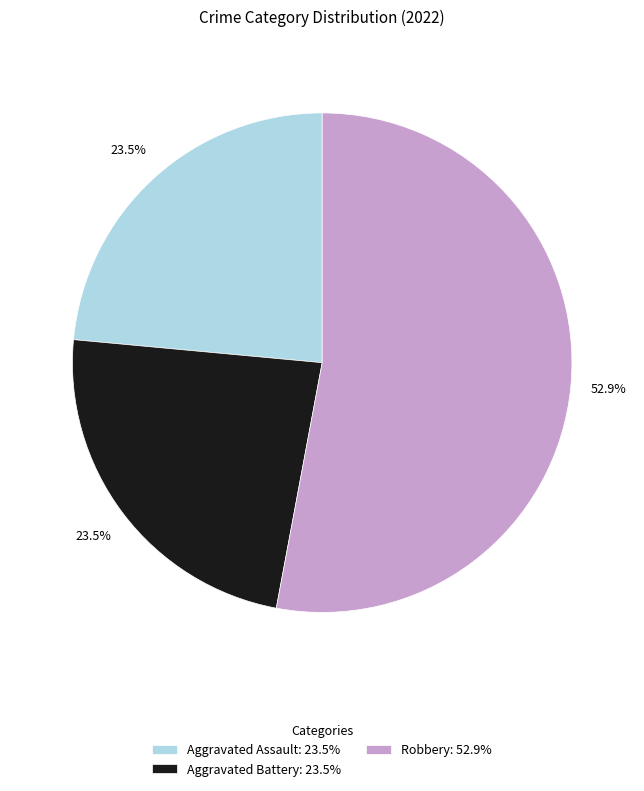

Is there any slice that represents more than half of the pie?

Yes